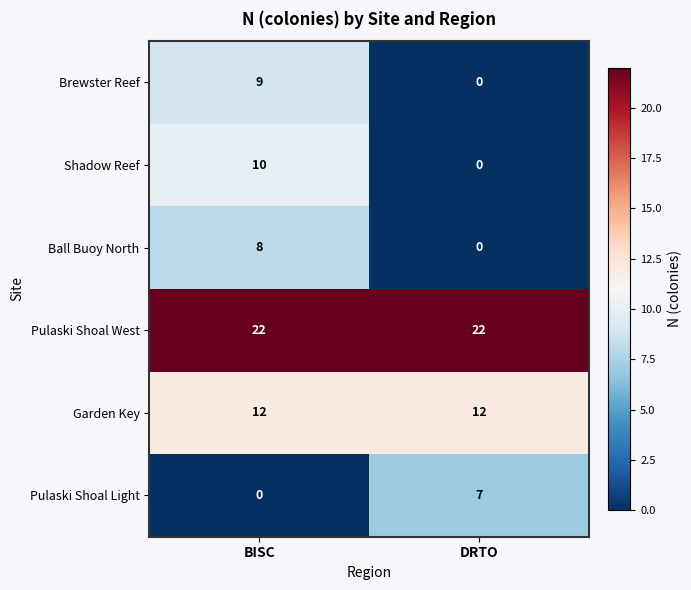

Read the Garden Key value at DRTO.

12